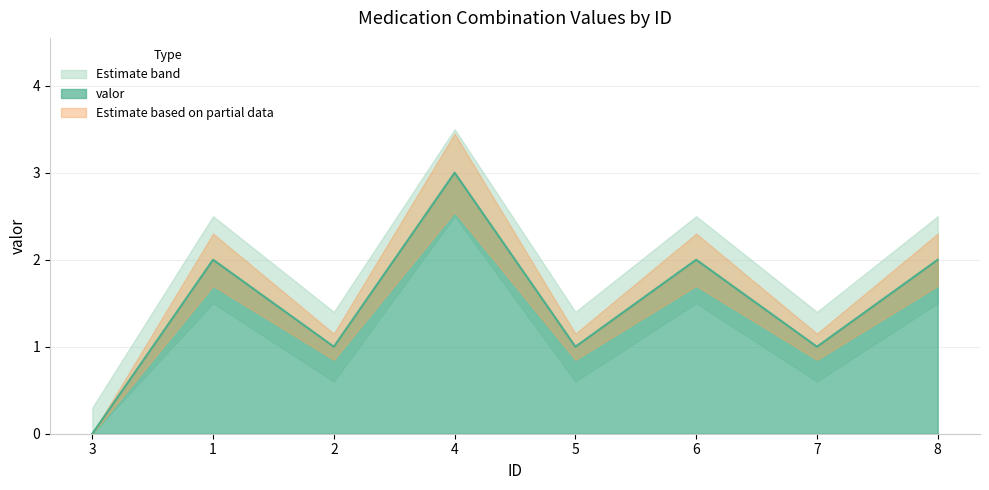

True or false: valor_upper and valor cross at least once.

False